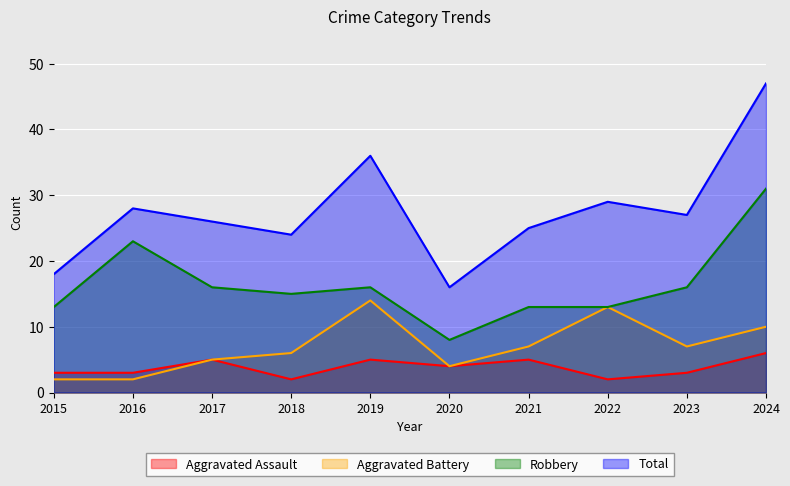

Where is the first local maximum for Aggravated Battery?

2019